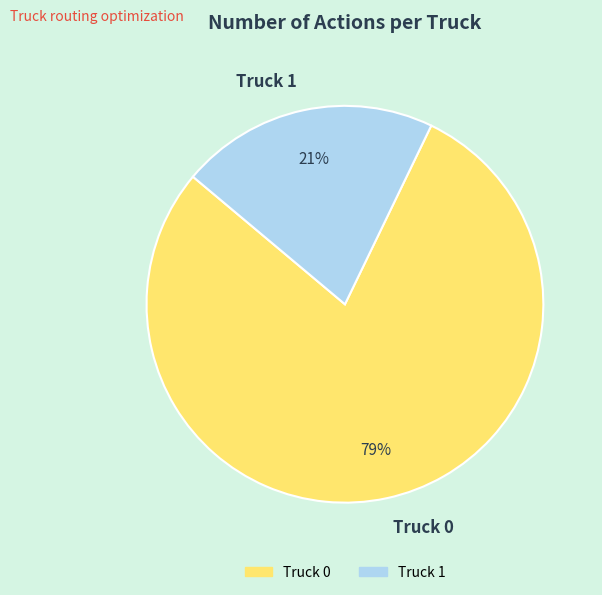

Is Truck 0 the majority of the pie?

Yes